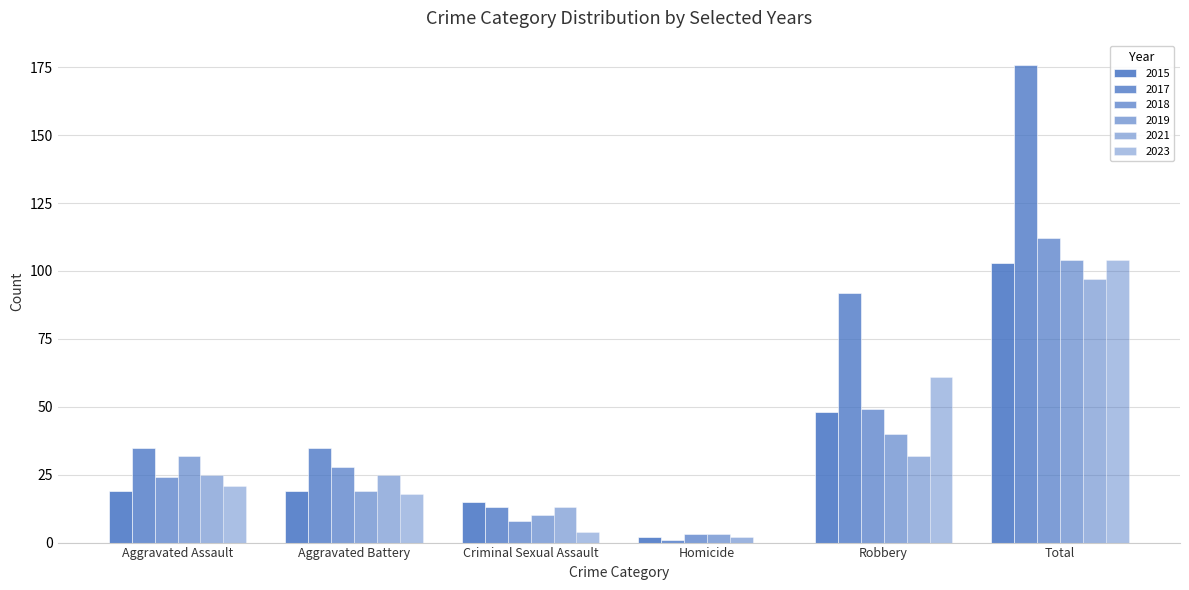

Rank the categories by 2019 value from lowest to highest.

Homicide, Criminal Sexual Assault, Aggravated Battery, Aggravated Assault, Robbery, Total